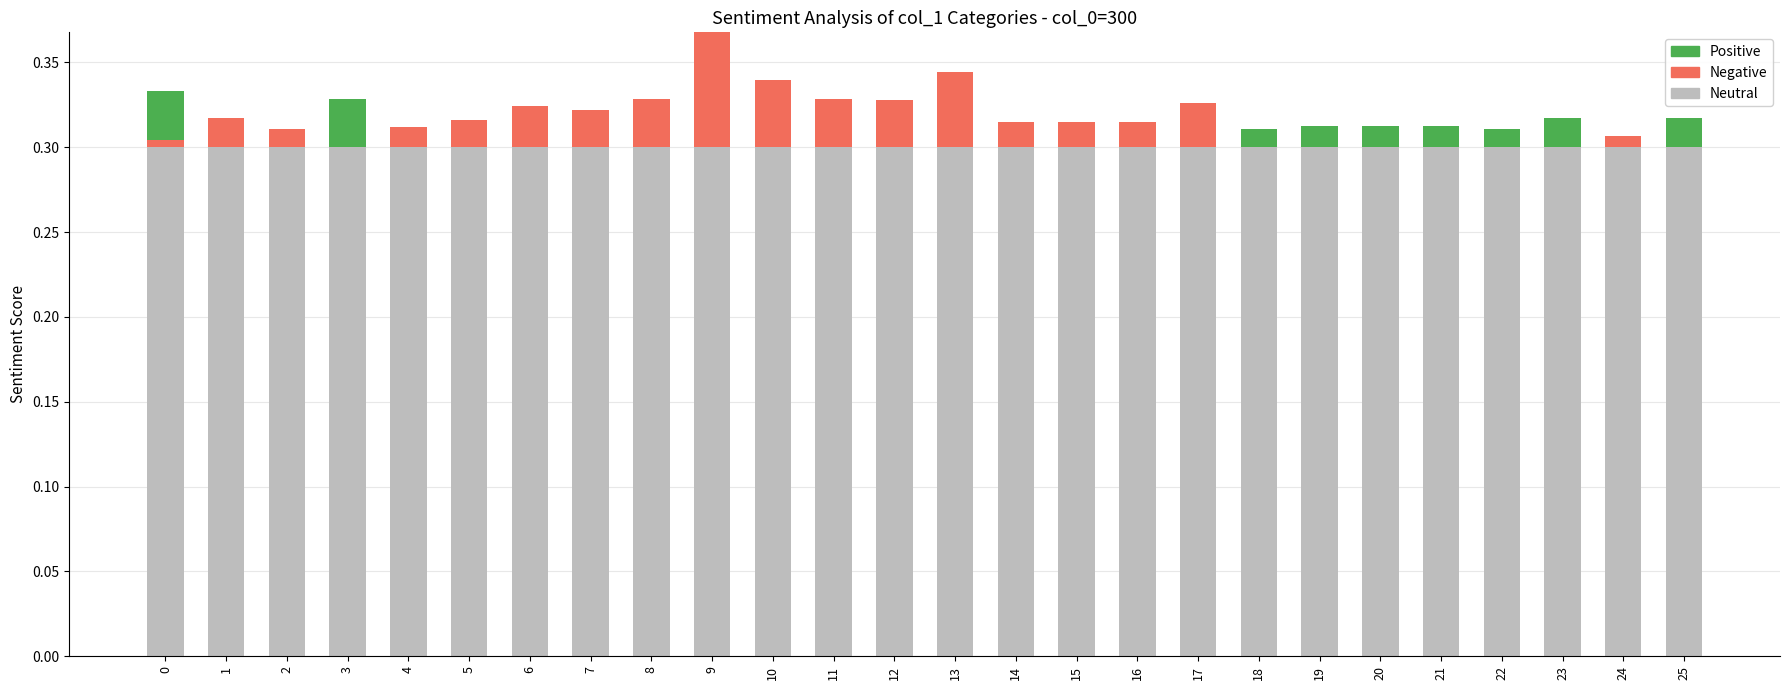

The value of Neutral at 17 is 0.1. True or false?

False